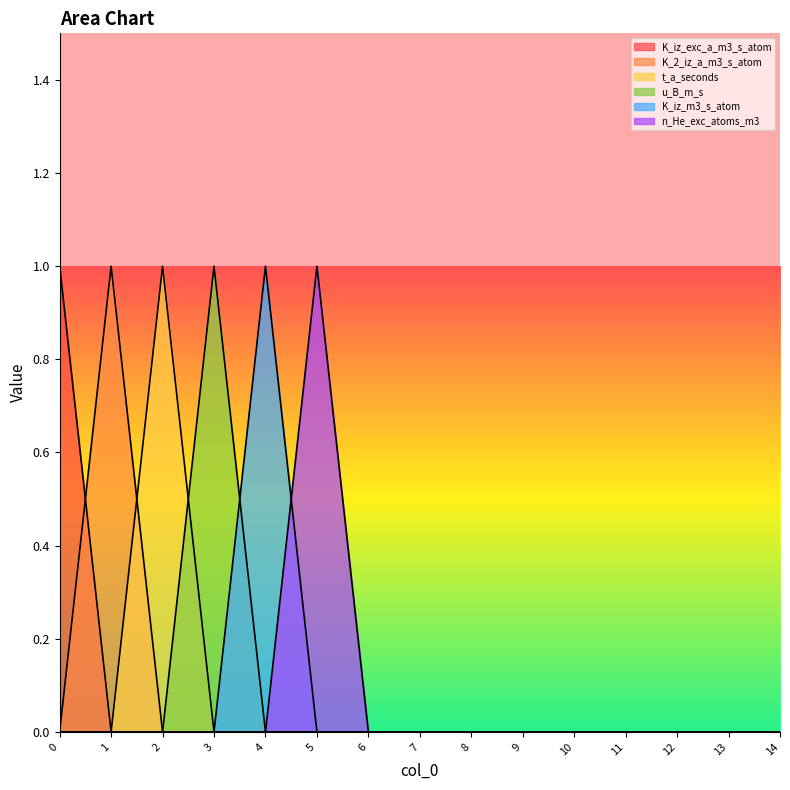

At how many categories does at least one series exceed 0?

6